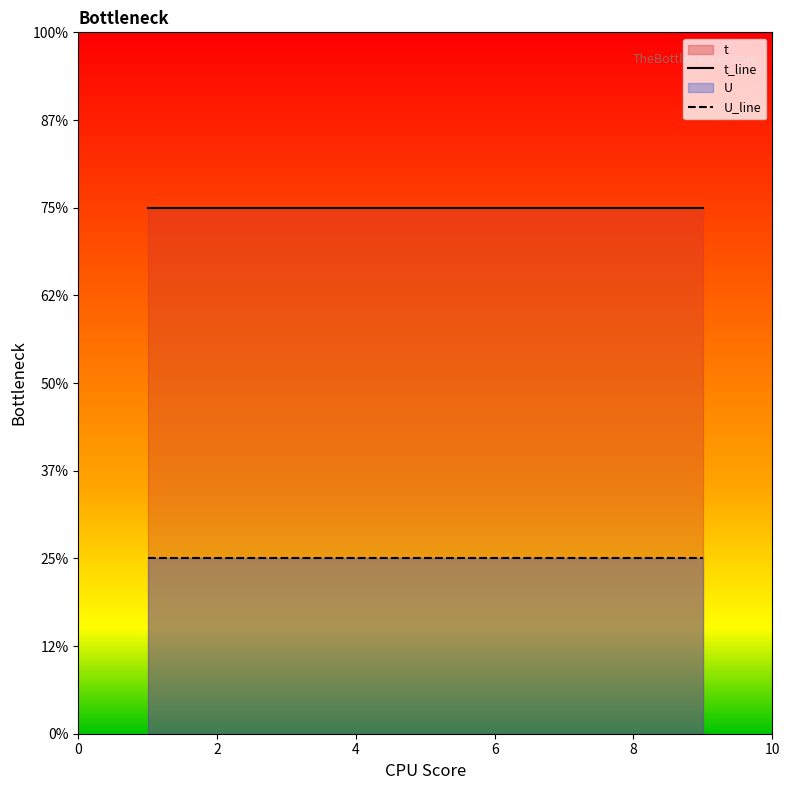

Is the value of t_line at 6 greater than the value of U_line at 2?

Yes